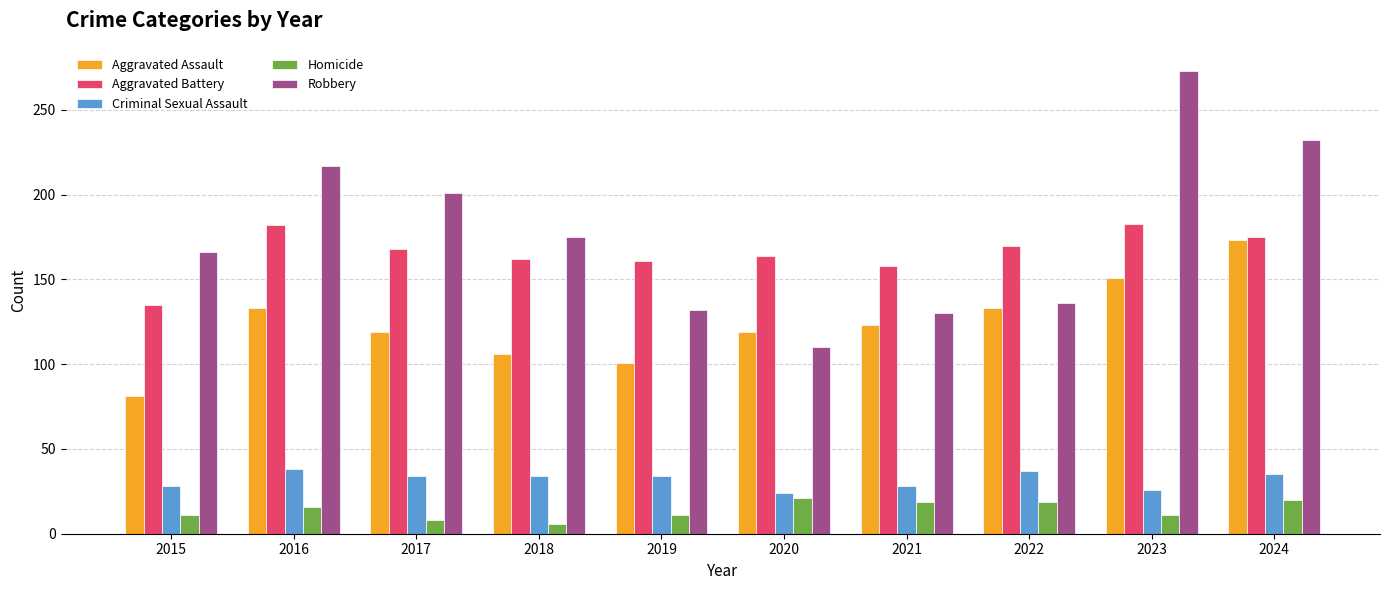

What is the difference between the maximum and minimum values in the Aggravated Assault series?

92